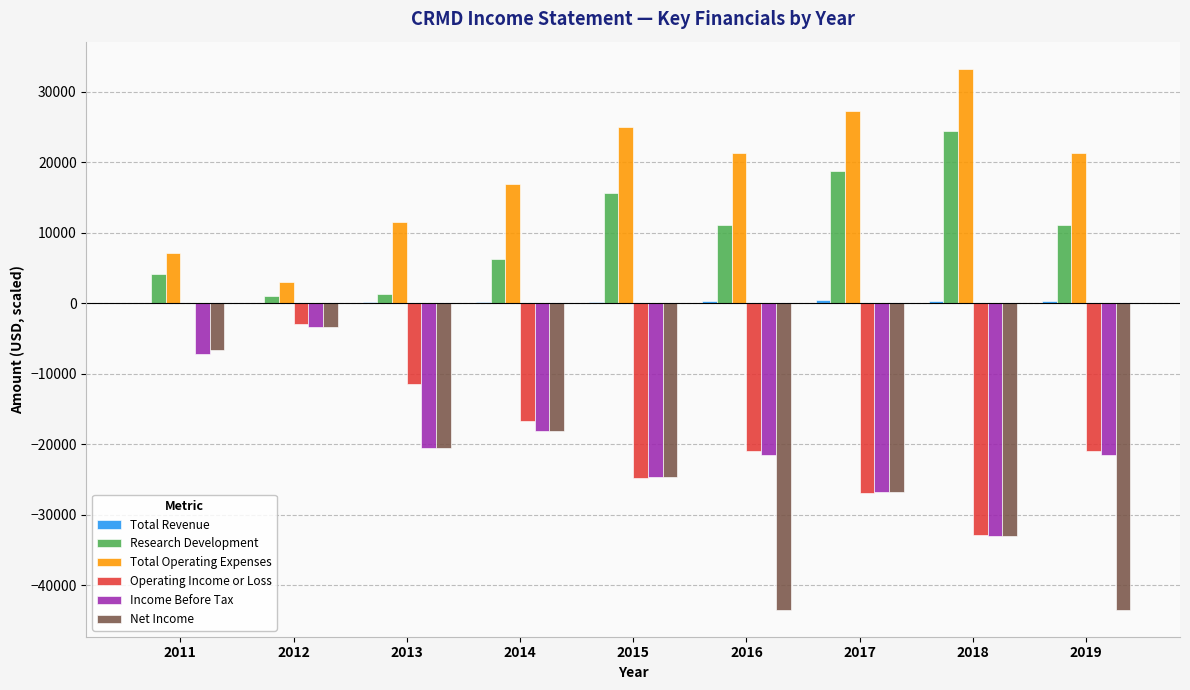

The Net Income series shows -3400 at 2012. True or false?

True